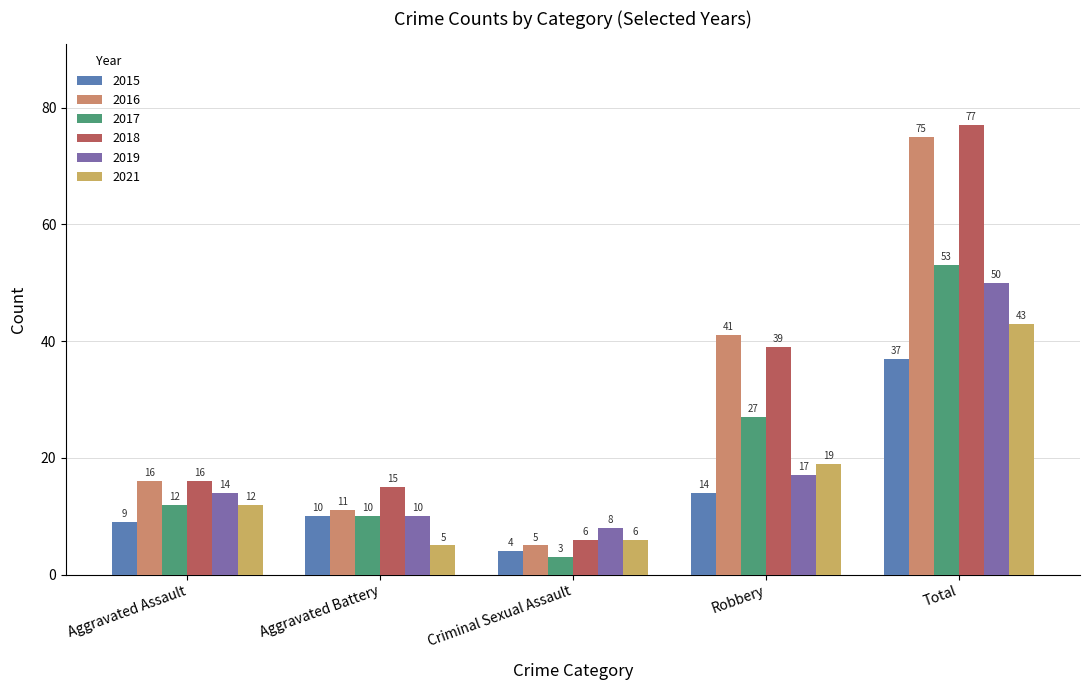

Reading left to right, extract all data points from this chart.

2015: Aggravated Assault=9	Aggravated Battery=10	Criminal Sexual Assault=4	Robbery=14	Total=37
2016: Aggravated Assault=16	Aggravated Battery=11	Criminal Sexual Assault=5	Robbery=41	Total=75
2017: Aggravated Assault=12	Aggravated Battery=10	Criminal Sexual Assault=3	Robbery=27	Total=53
2018: Aggravated Assault=16	Aggravated Battery=15	Criminal Sexual Assault=6	Robbery=39	Total=77
2019: Aggravated Assault=14	Aggravated Battery=10	Criminal Sexual Assault=8	Robbery=17	Total=50
2021: Aggravated Assault=12	Aggravated Battery=5	Criminal Sexual Assault=6	Robbery=19	Total=43